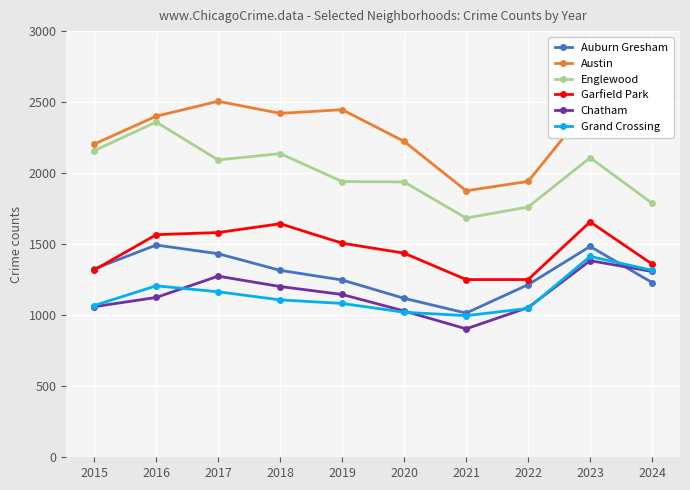

True or false: Englewood has a value of 2360 at 2016.

True